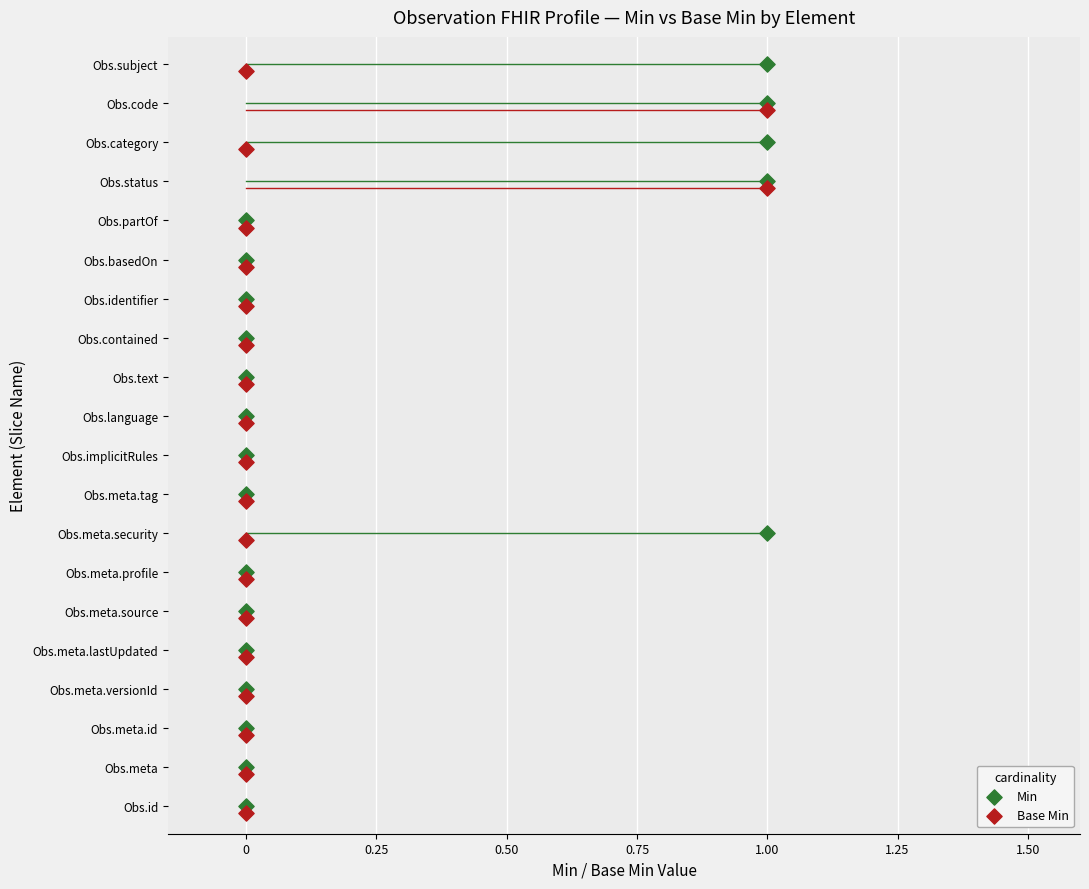

What are all the series names shown in the legend?

Min, Base Min